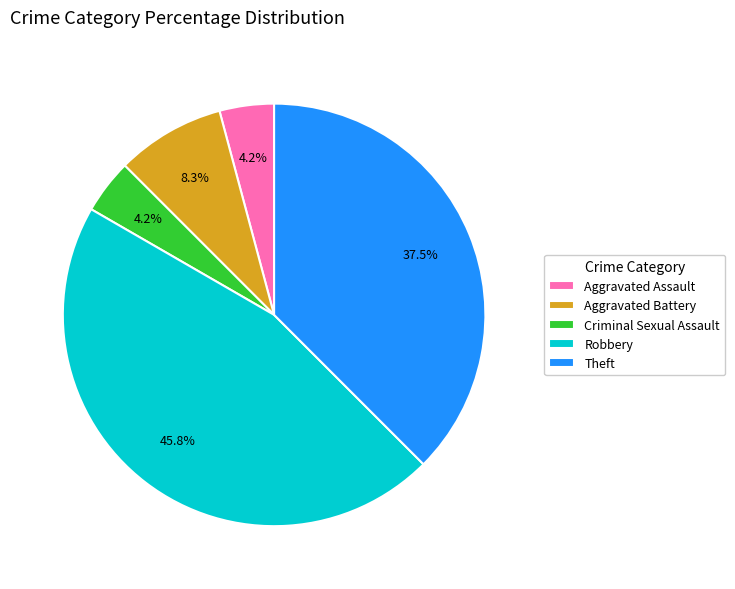

Which category has the biggest portion of the pie?

Robbery